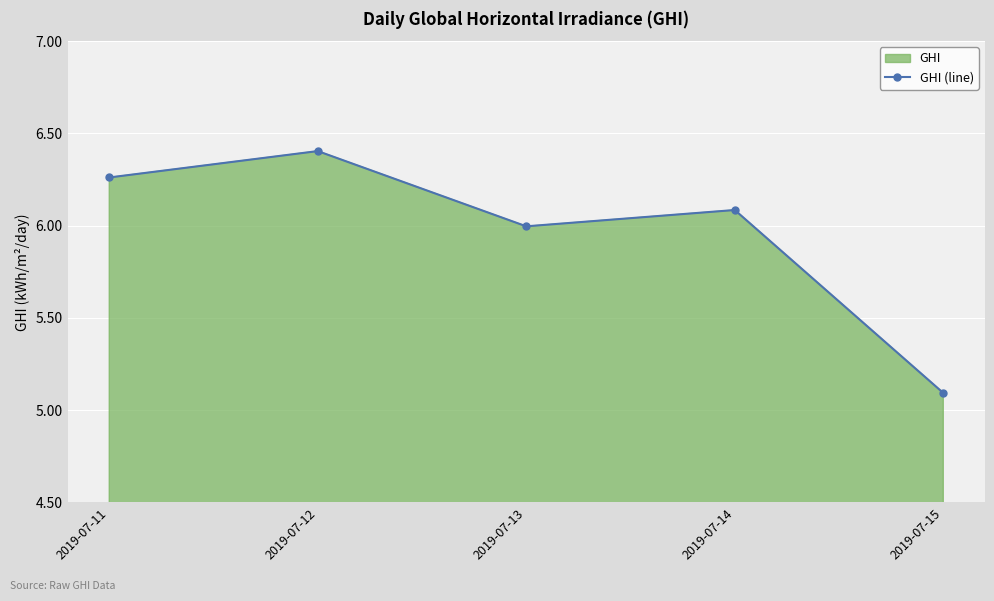

What is the maximum value shown in the chart?

6.4